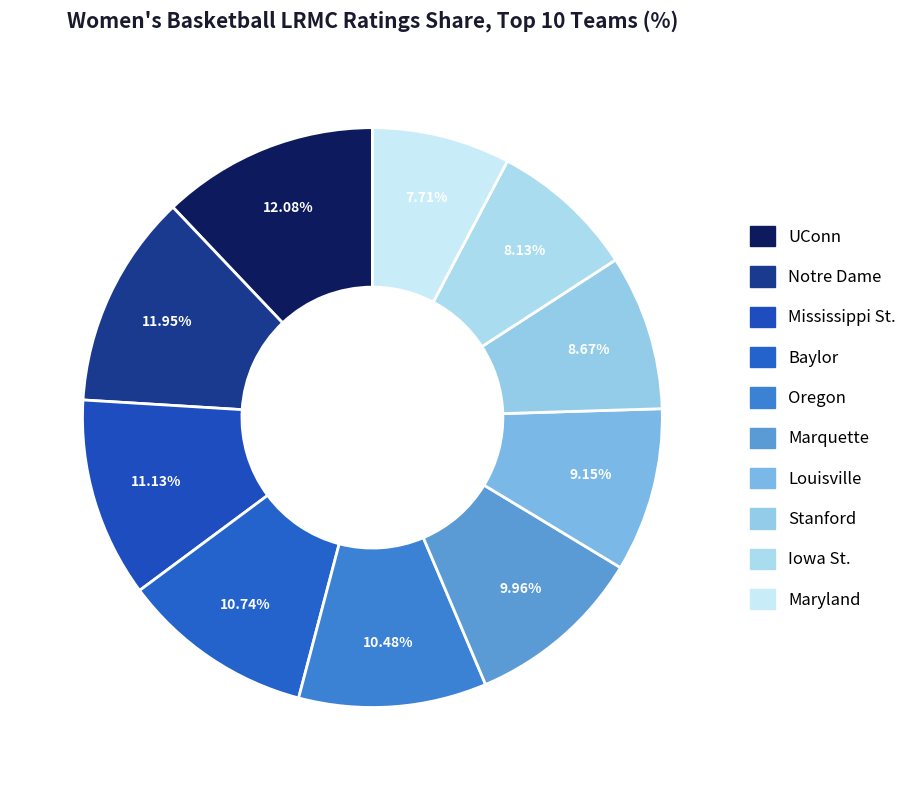

How many slices are in this pie chart?

10